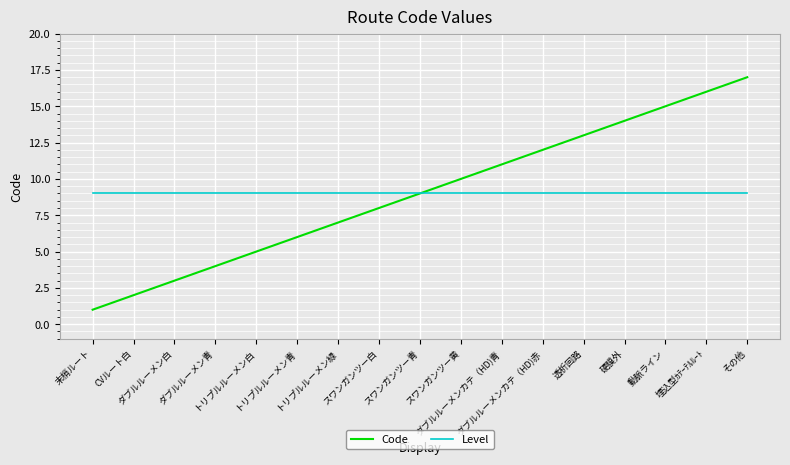

Which series has the largest range (max minus min)?

Code